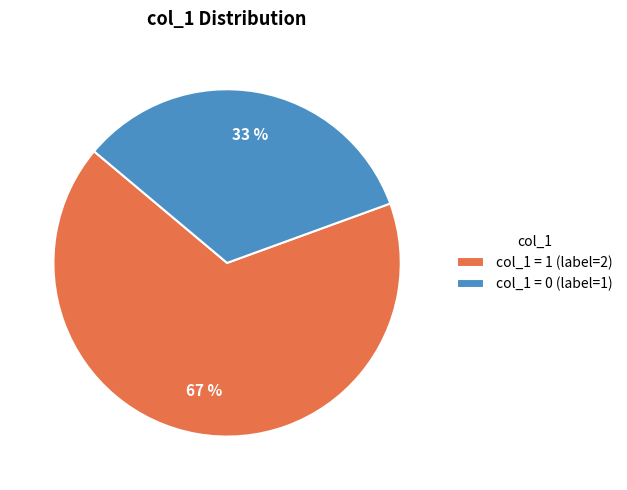

Which slice is the largest?

col_1 = 1 (label=2)